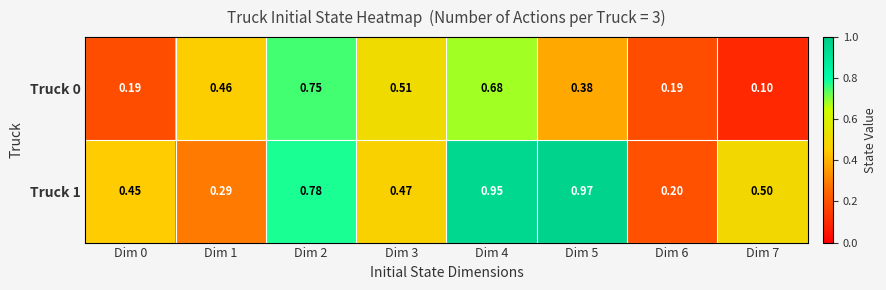

Which category has the lowest value across all series?

Dim 7